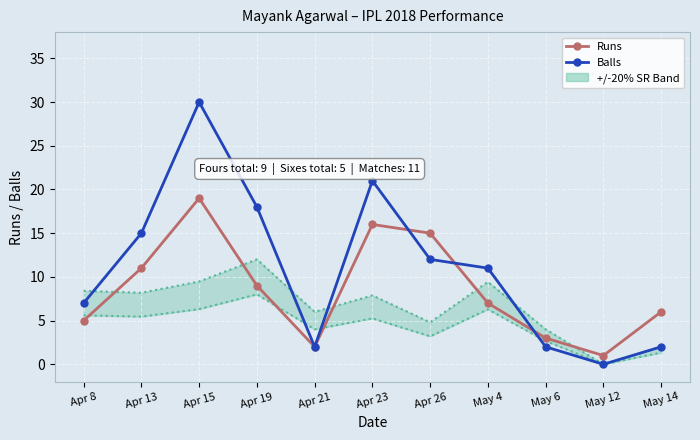

Rank the series at May 6 from lowest to highest value.

Runs, Balls